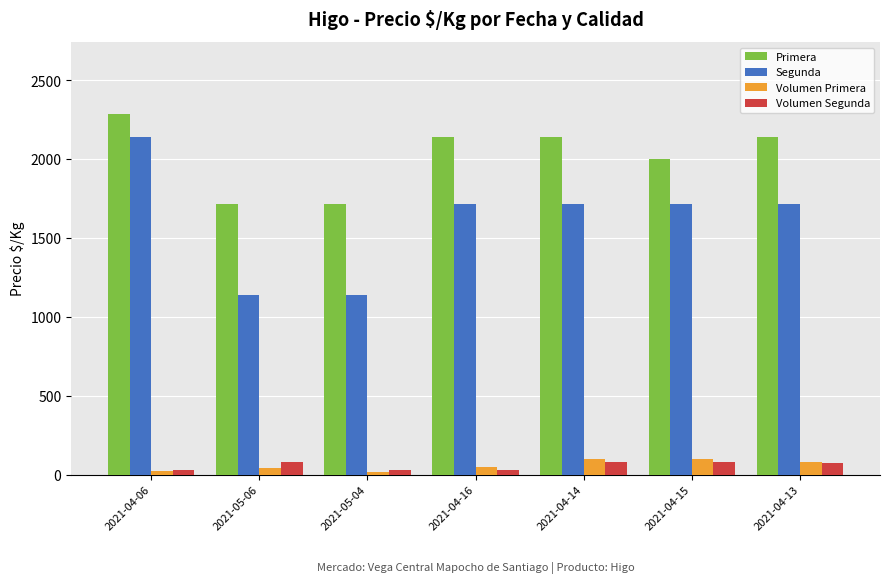

Are the bars grouped side by side (vs. stacked)?

Yes